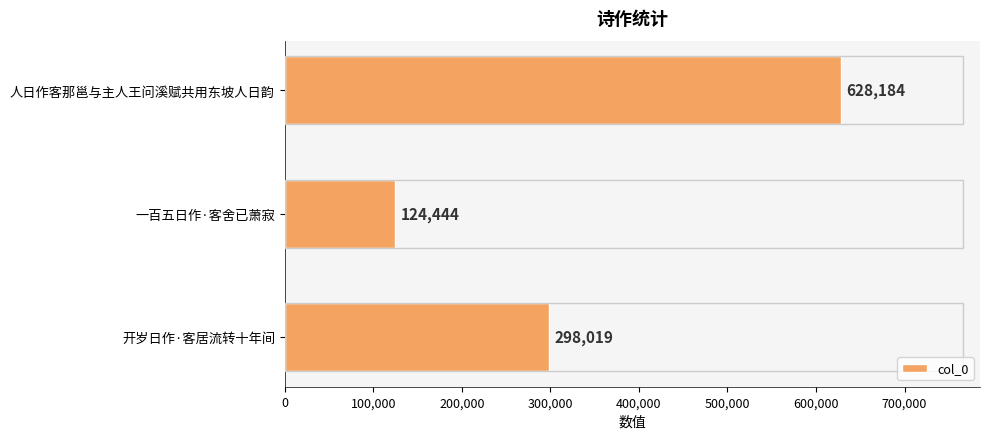

How many bars are there in total?

3